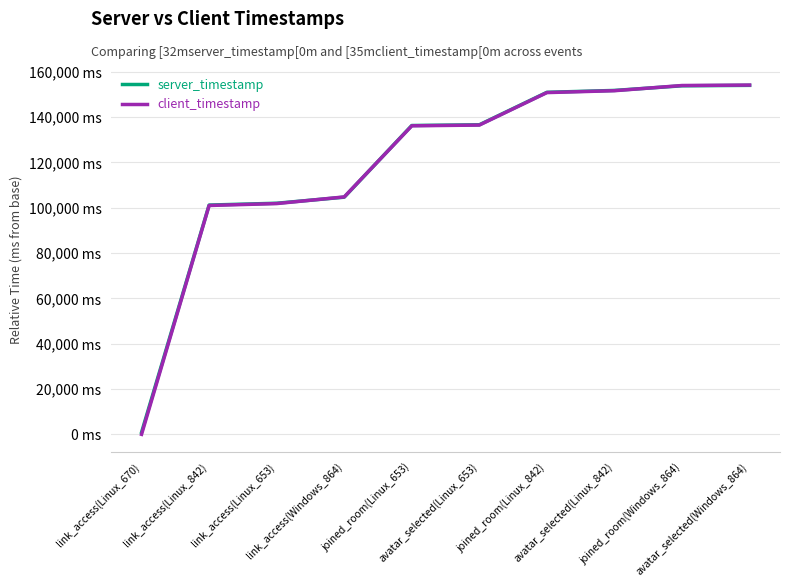

Does the chart display data point markers on the line(s)?

No